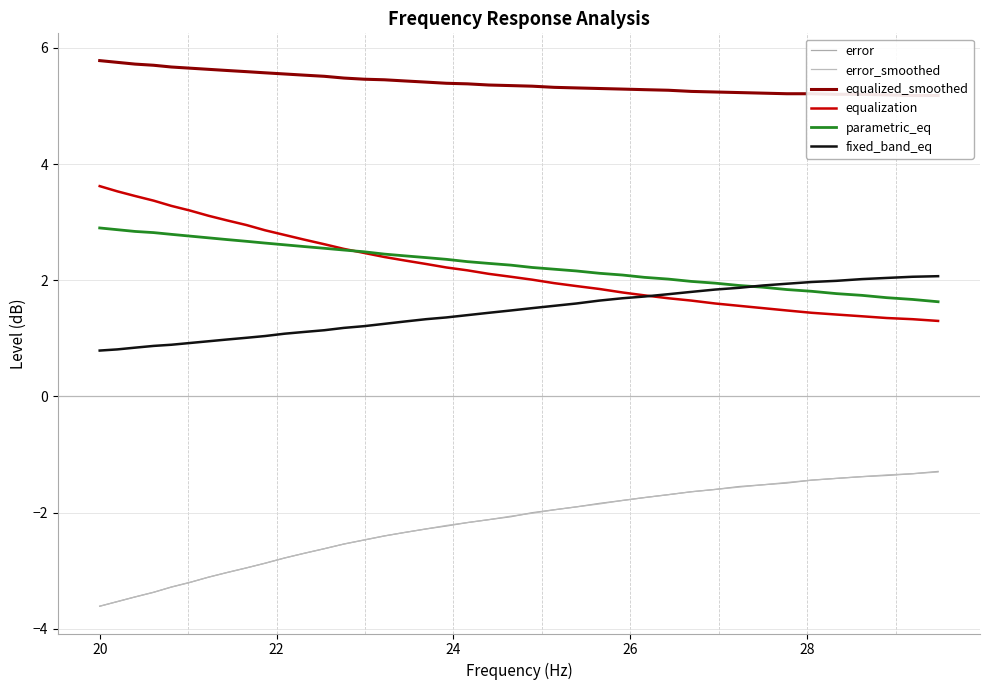

Is the value of equalization at 27 greater than the value of error at 10?

Yes